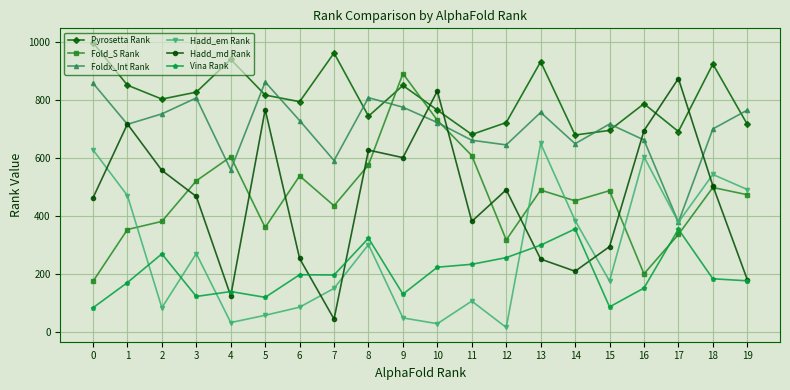

At which label does Hadd_md Rank first exceed 491?

1